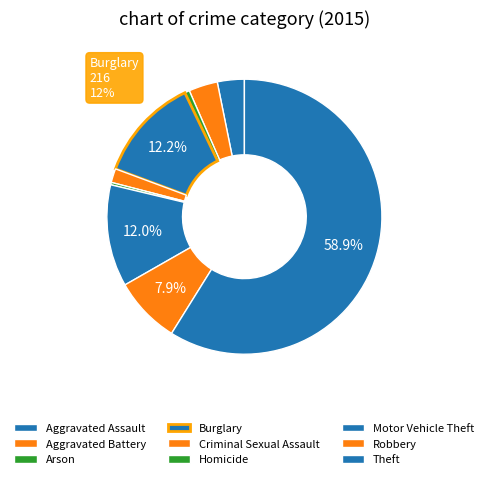

What portion of the pie excludes Burglary?

87.8%